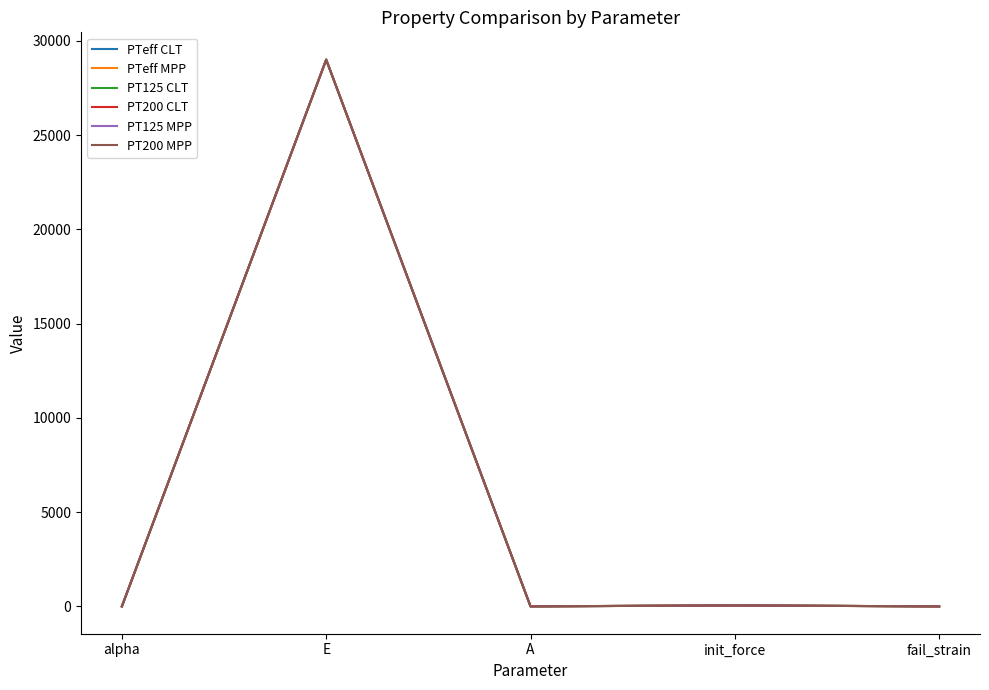

Does the chart have visible grid lines?

No